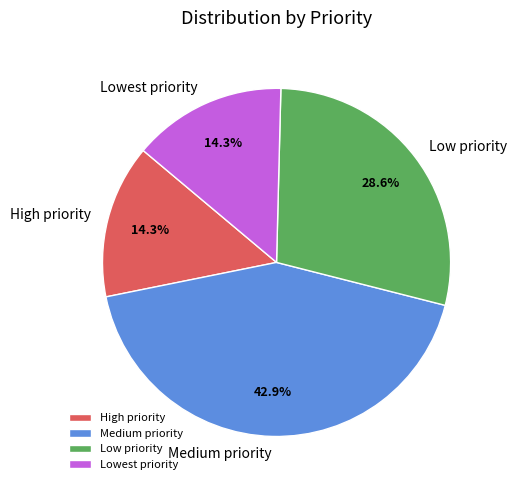

What portion of the pie excludes Lowest priority?

85.7%